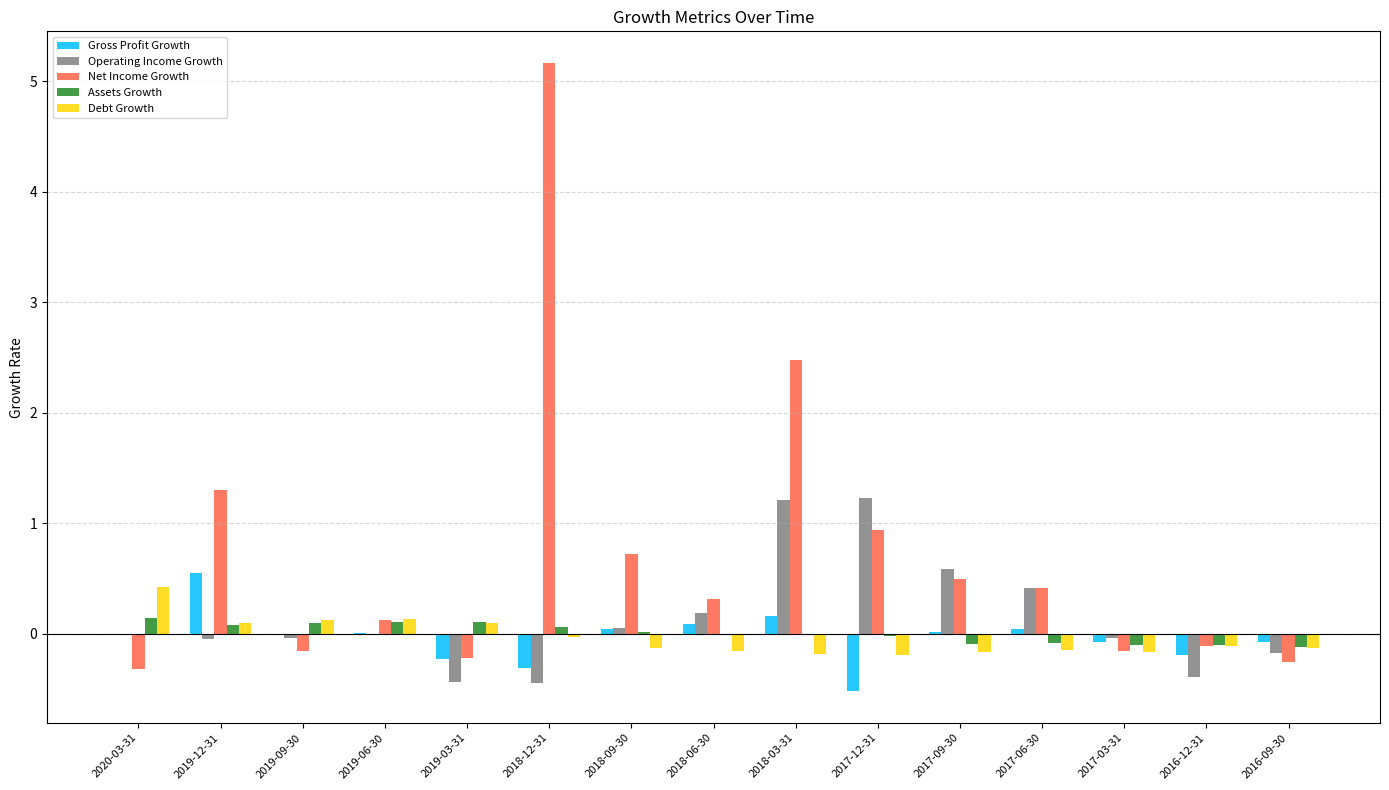

What is the sum of all Debt Growth values?

-0.5